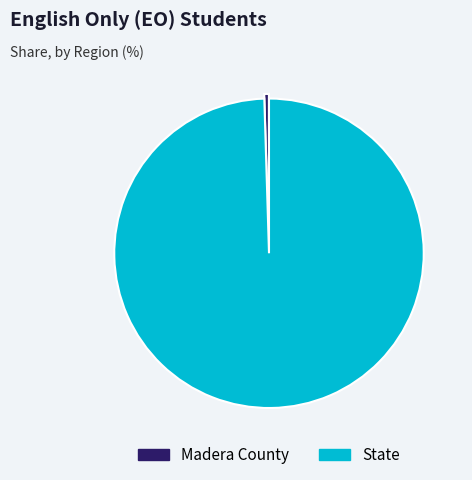

How many slices are in this pie chart?

2